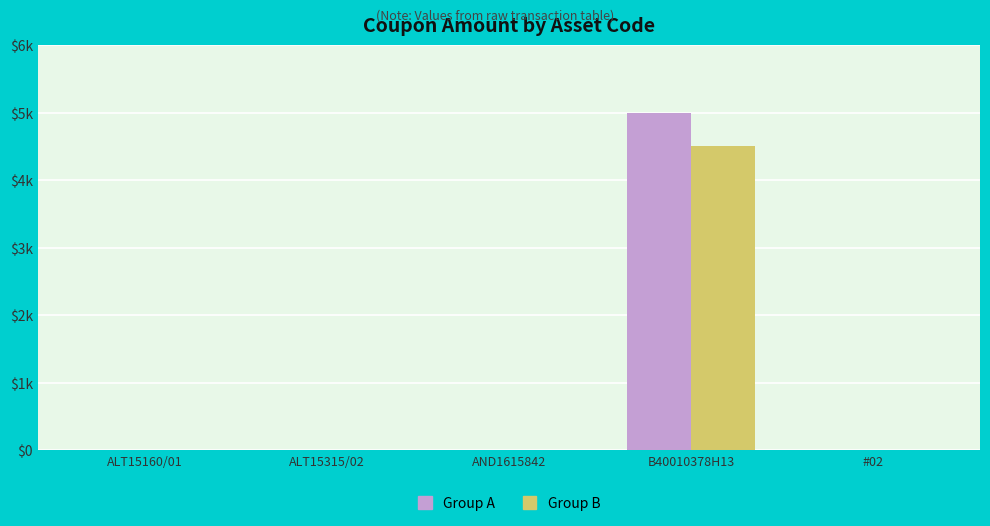

Are the bars grouped side by side (vs. stacked)?

Yes